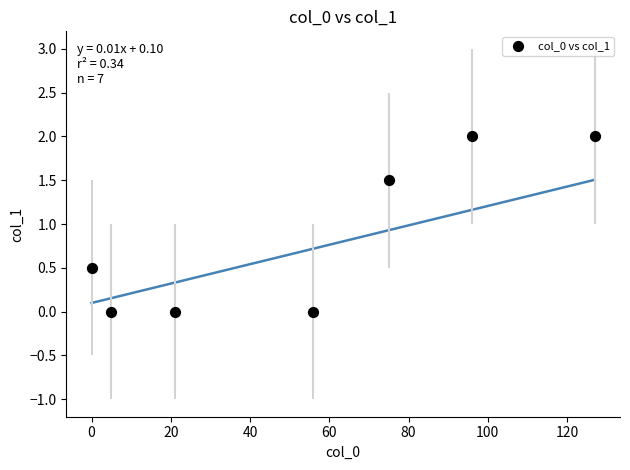

What is the range of X values (max minus min)?

127.0